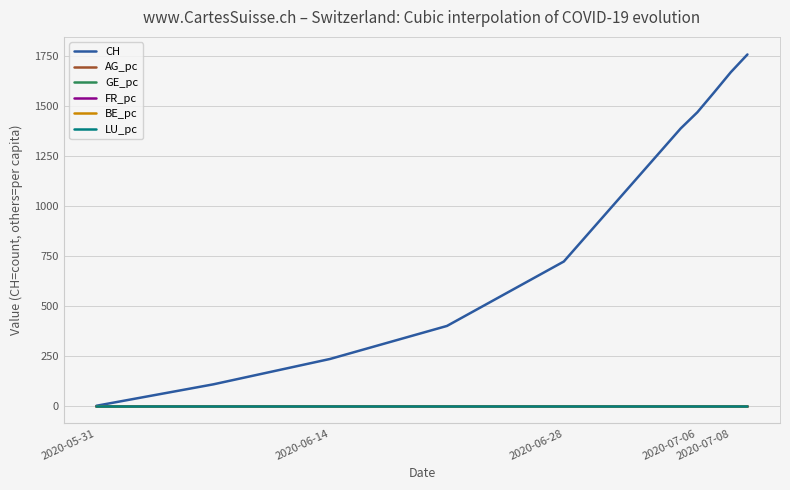

Which series has the widest spread of values?

CH